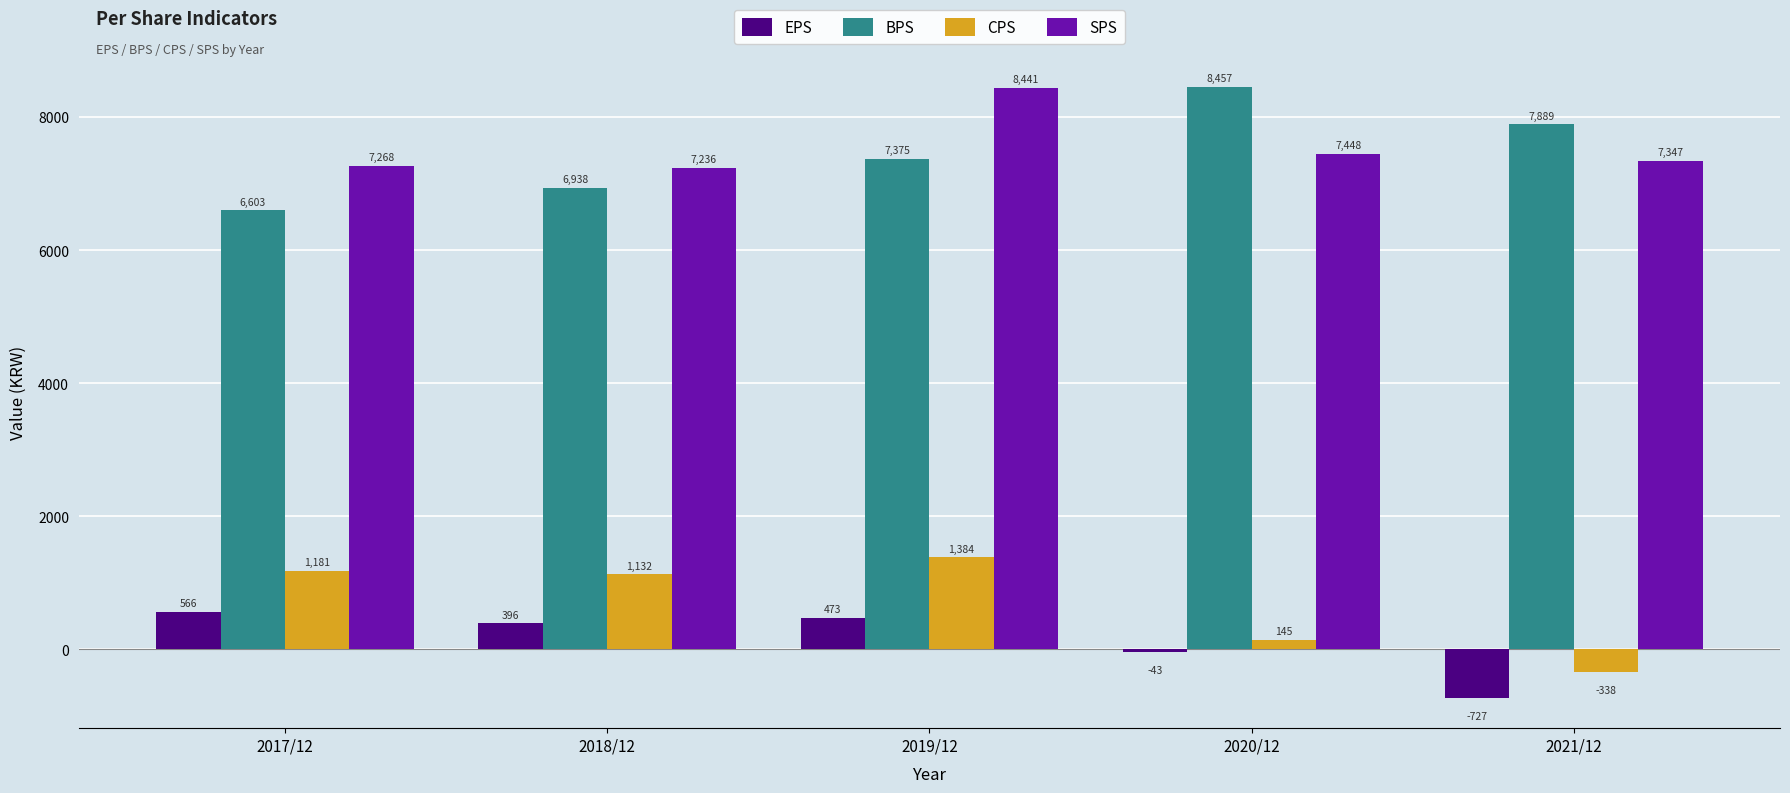

Where does the EPS series first go above 396?

2017/12